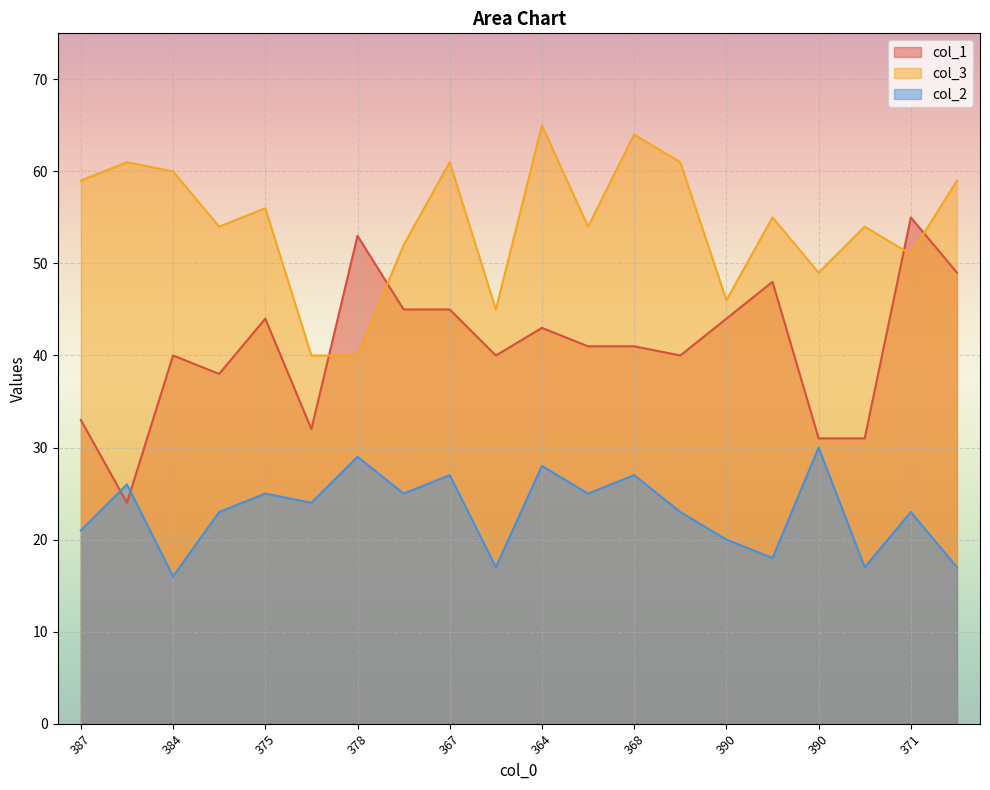

How many times do col_2 and col_1 cross each other?

2